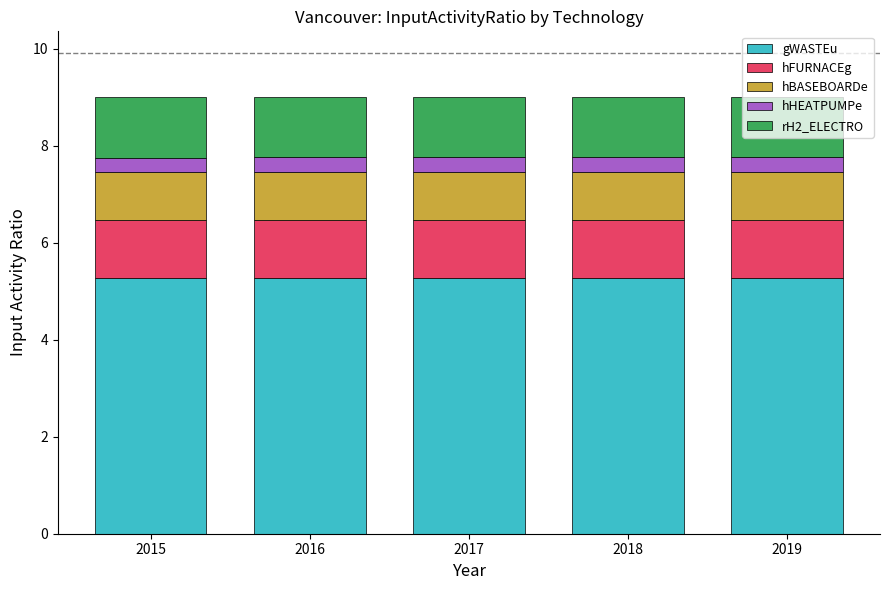

True or false: gWASTEu has a value of 5.3 at 2018.

True